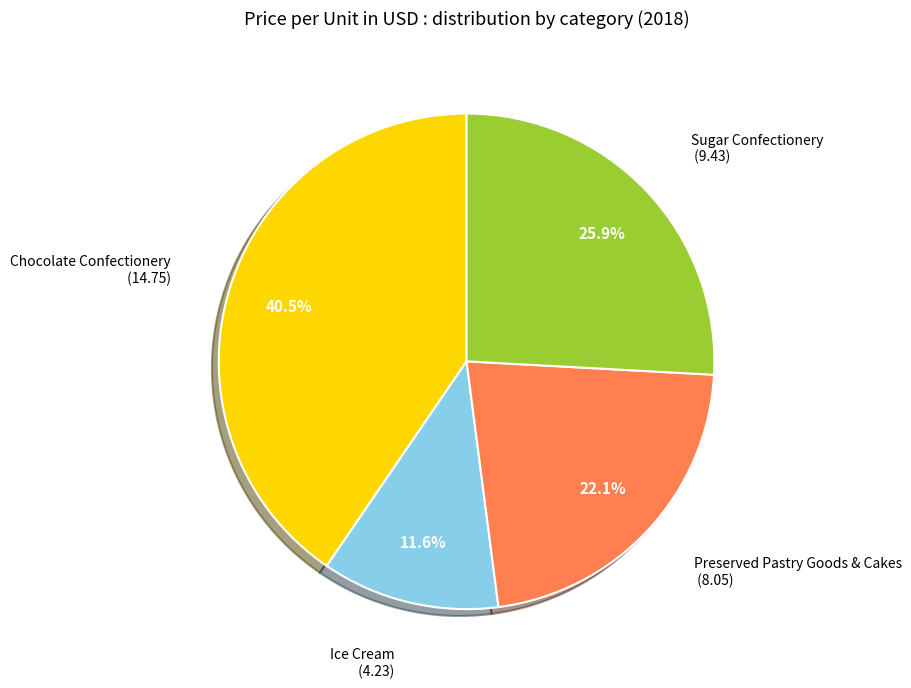

Does any single category account for the majority?

No